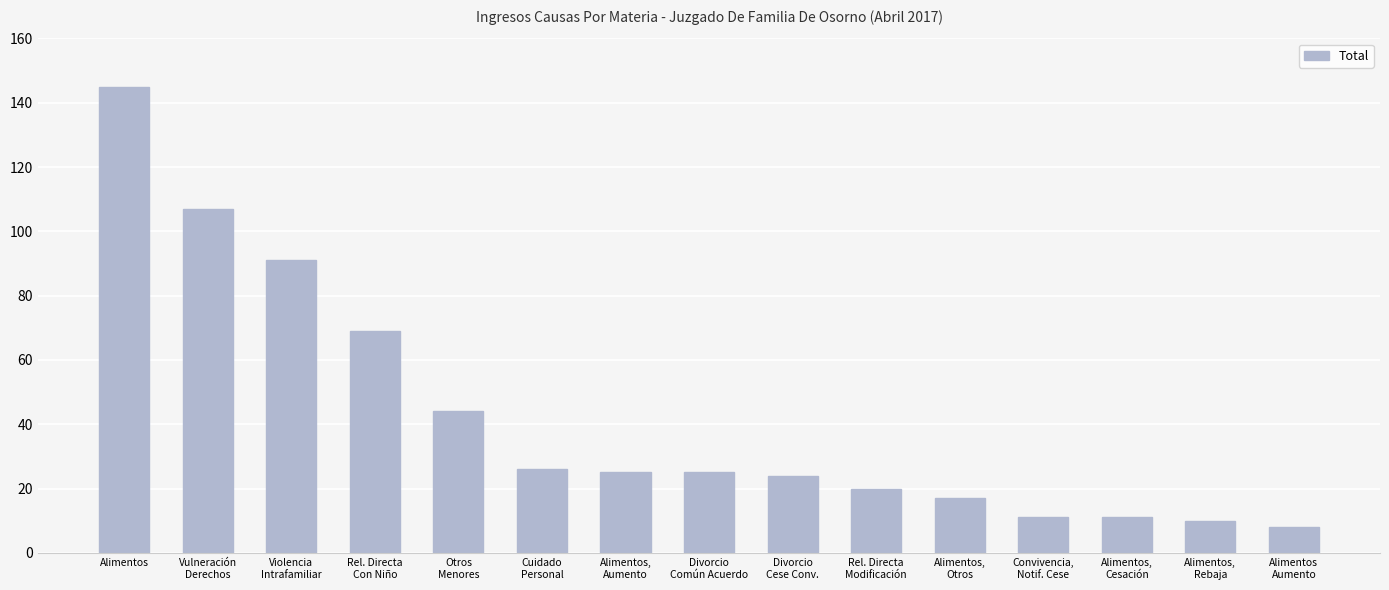

What is the minimum value shown in the chart?

8